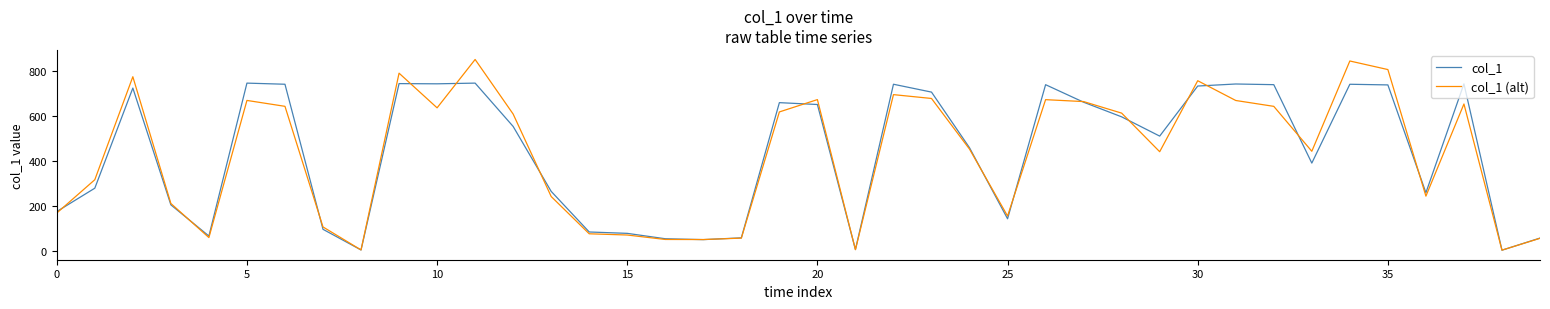

Rank the series by their maximum value, from highest to lowest.

col_1 (alt), col_1